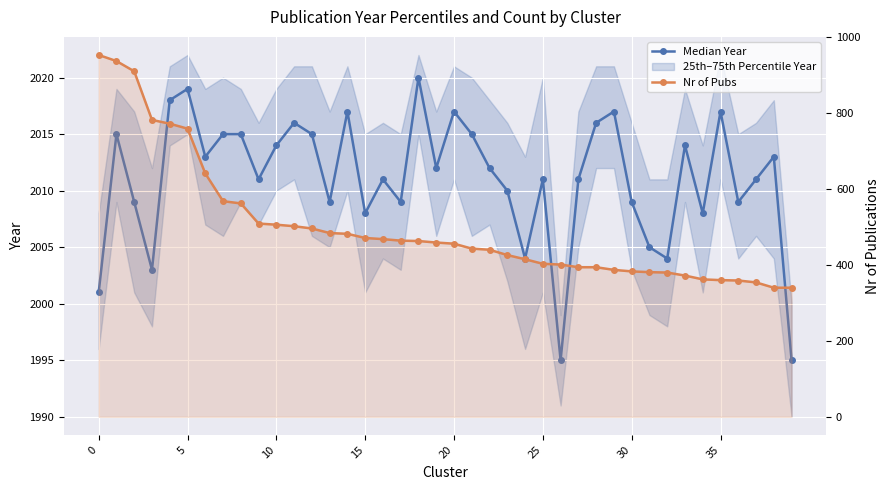

Reading right to left, list all the values displayed in this chart.

Median Year: 1995	2013	2011	2009	2017	2008	2014	2004	2005	2009	2017	2016	2011	1995	2011	2004	2010	2012	2015	2017	2012	2020	2009	2011	2008	2017	2009	2015	2016	2014	2011	2015	2015	2013	2019	2018	2003	2009	2015	2001
Nr of Pubs: 340	340	354	359	360	362	372	380	381	383	387	394	394	401	403	415	426	440	443	456	459	463	464	468	471	482	484	496	502	506	509	562	568	641	759	772	782	910	937	953